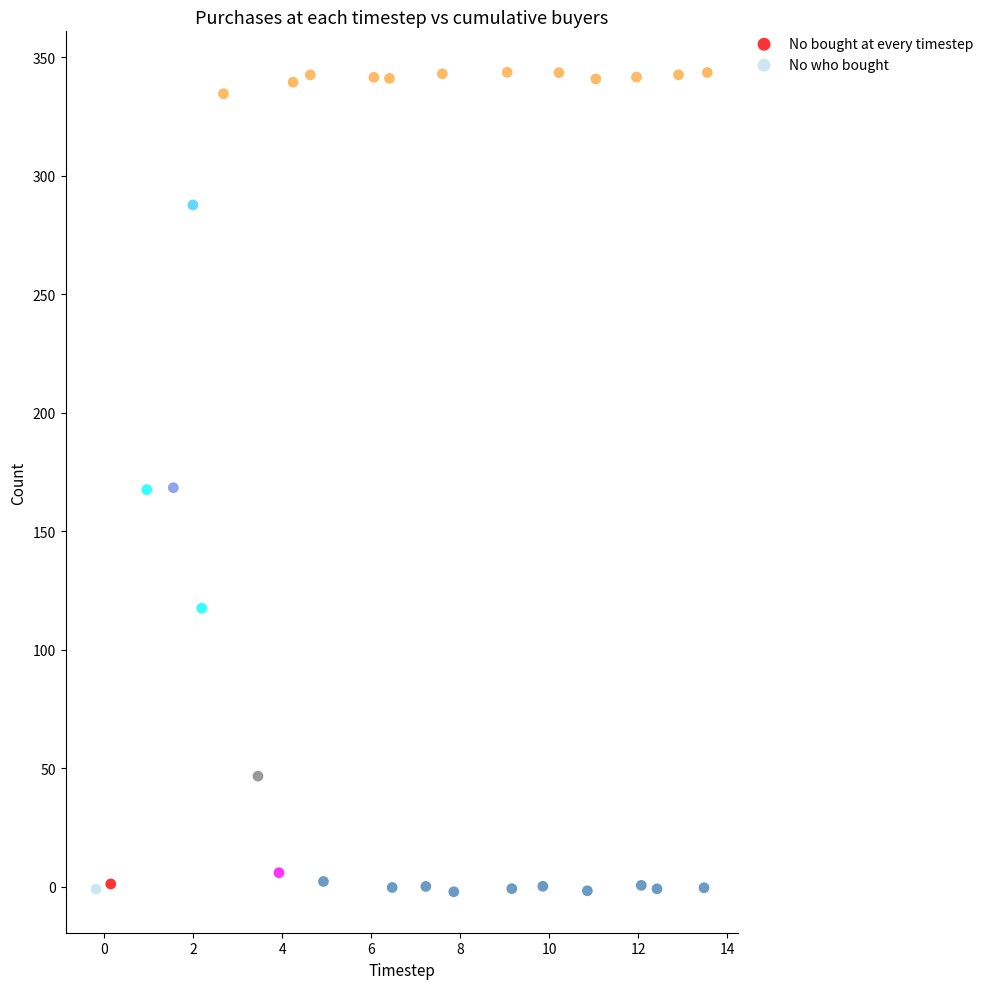

Which series has the largest Y range (max minus min)?

No who bought